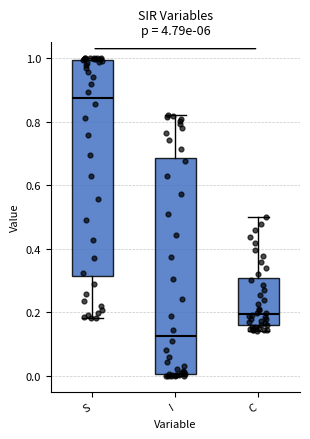

Reading left to right, transcribe this box plot: for each box, give where its median line is, the range the box spans, and where its two whiskers end, as read against the y-axis. The values are not printed on the chart, so give them approximately, as read against the axis.

S: median 0.88, box 0.32 to 1.00, whiskers 0.18 to 1.00
I: median 0.12, box 0.00 to 0.68, whiskers 0.00 to 0.82
C: median 0.20, box 0.16 to 0.30, whiskers 0.14 to 0.50